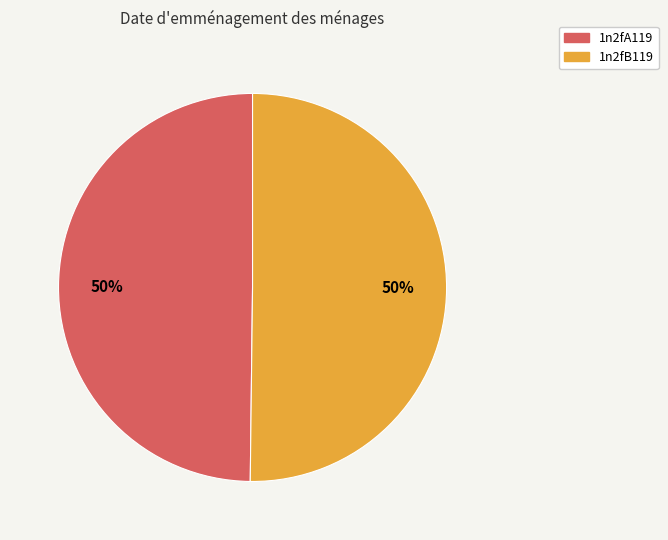

What percentage is the 1n2fA119 slice, to the nearest percent?

50%